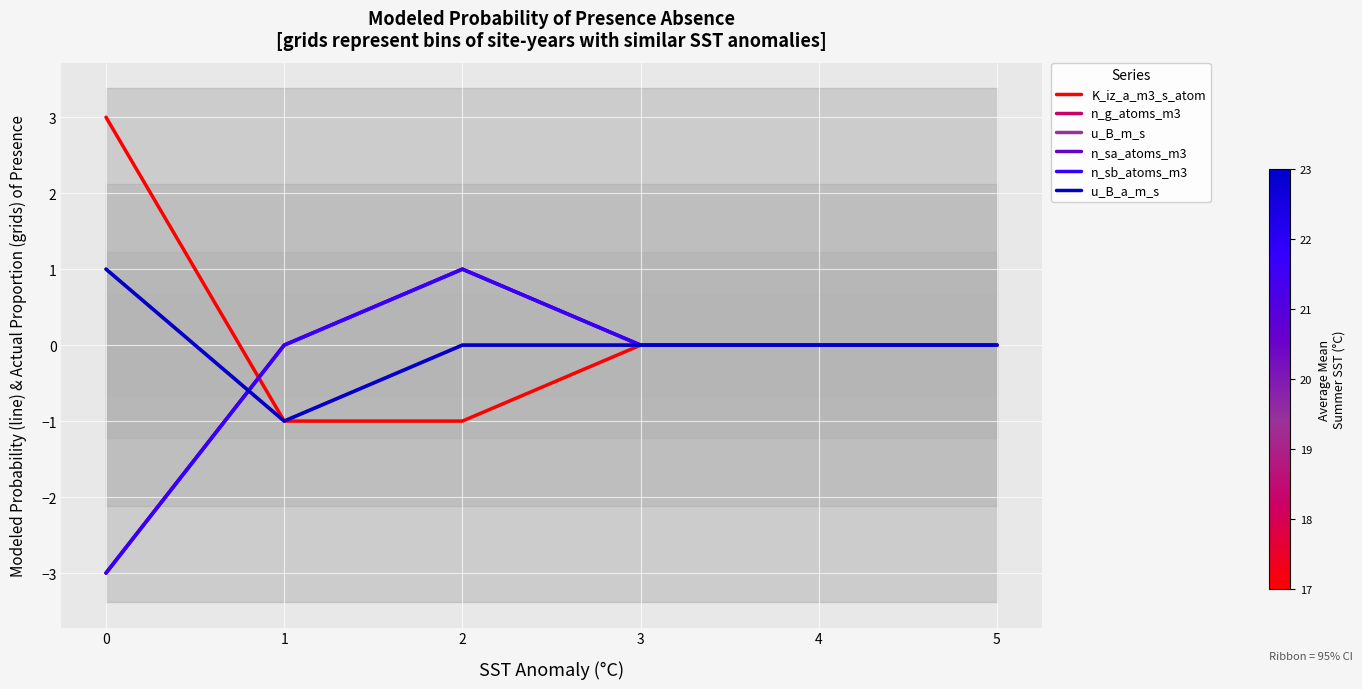

What is the difference between the maximum and minimum values in the n_sa_atoms_m3 series?

4